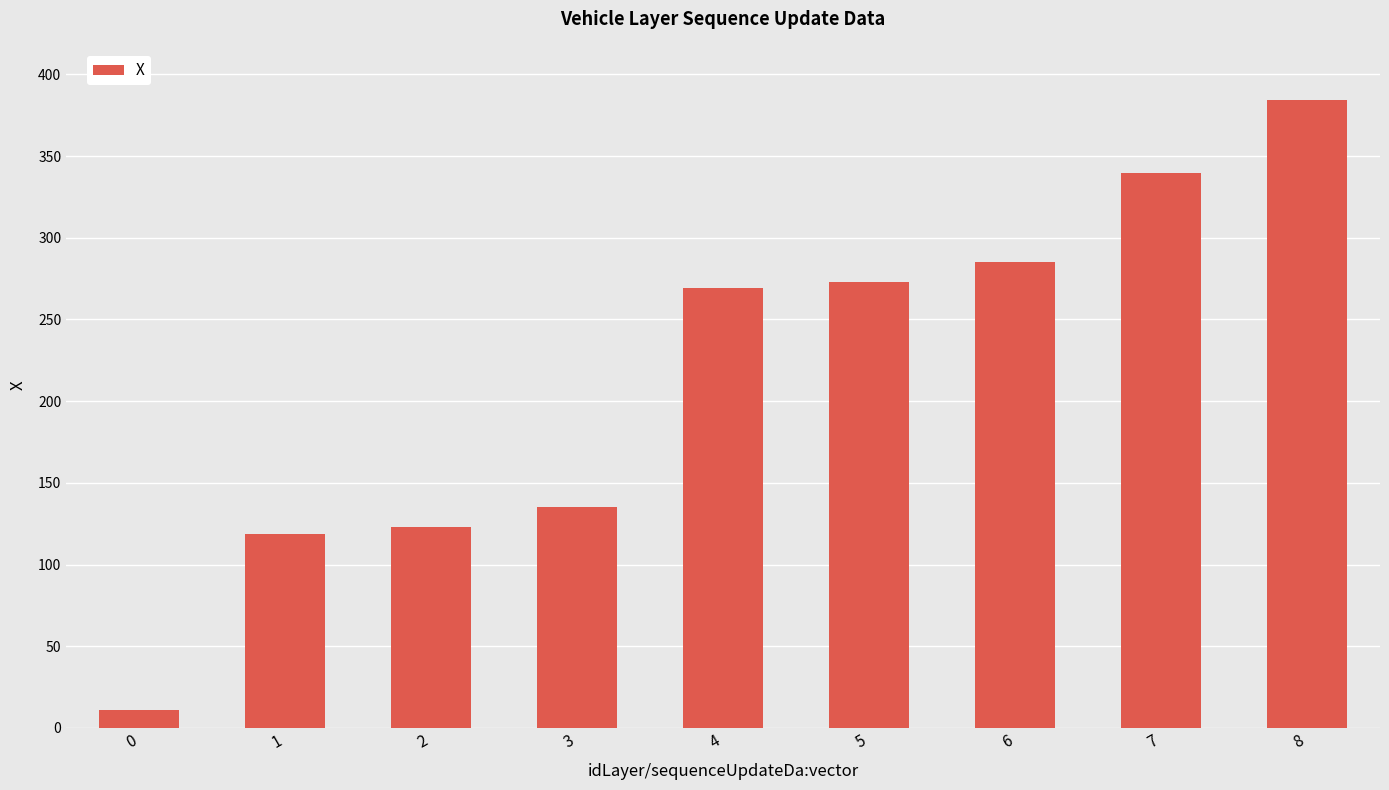

Rank the categories by value from lowest to highest.

0, 1, 2, 3, 4, 5, 6, 7, 8